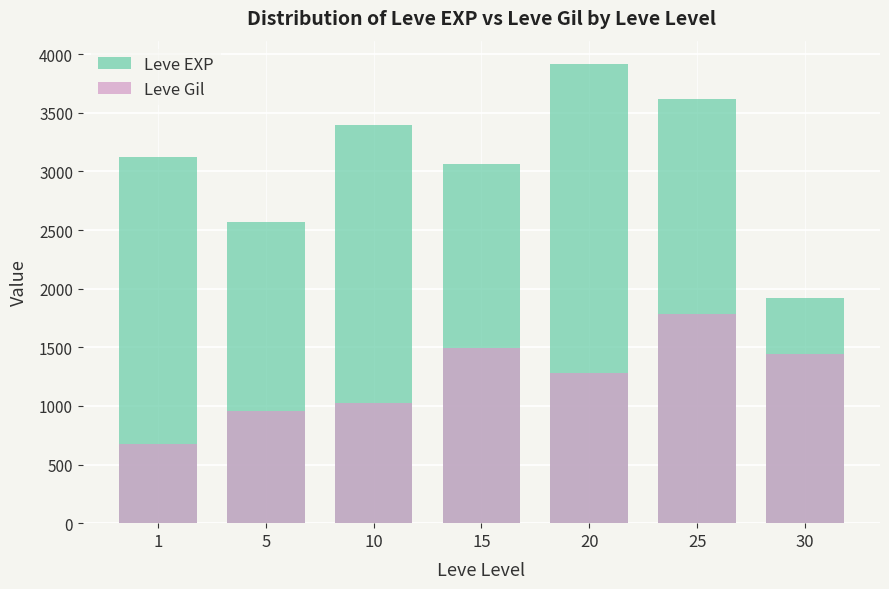

Which has a higher value, 25 or 5?

25